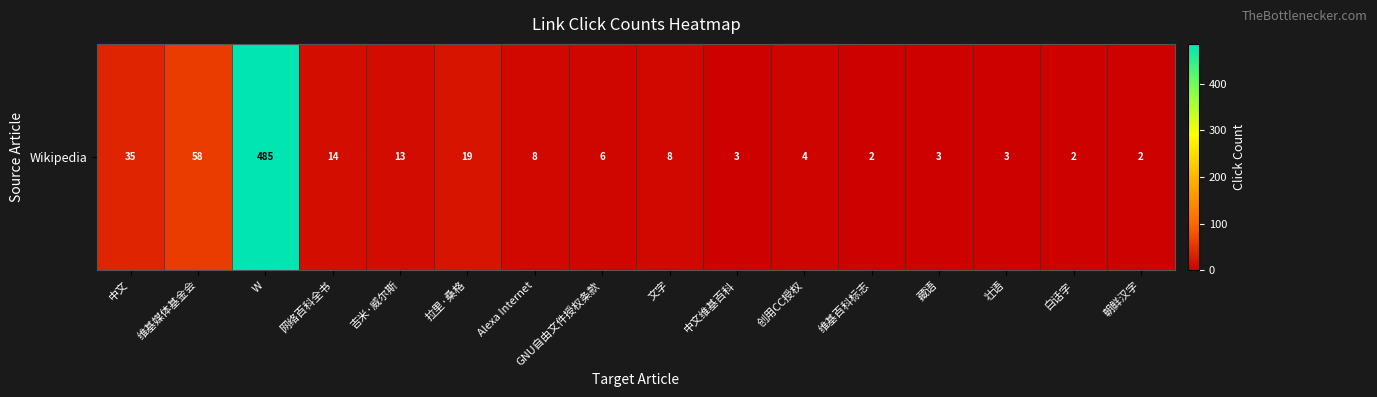

Which has a higher value, 中文 or 文字?

中文